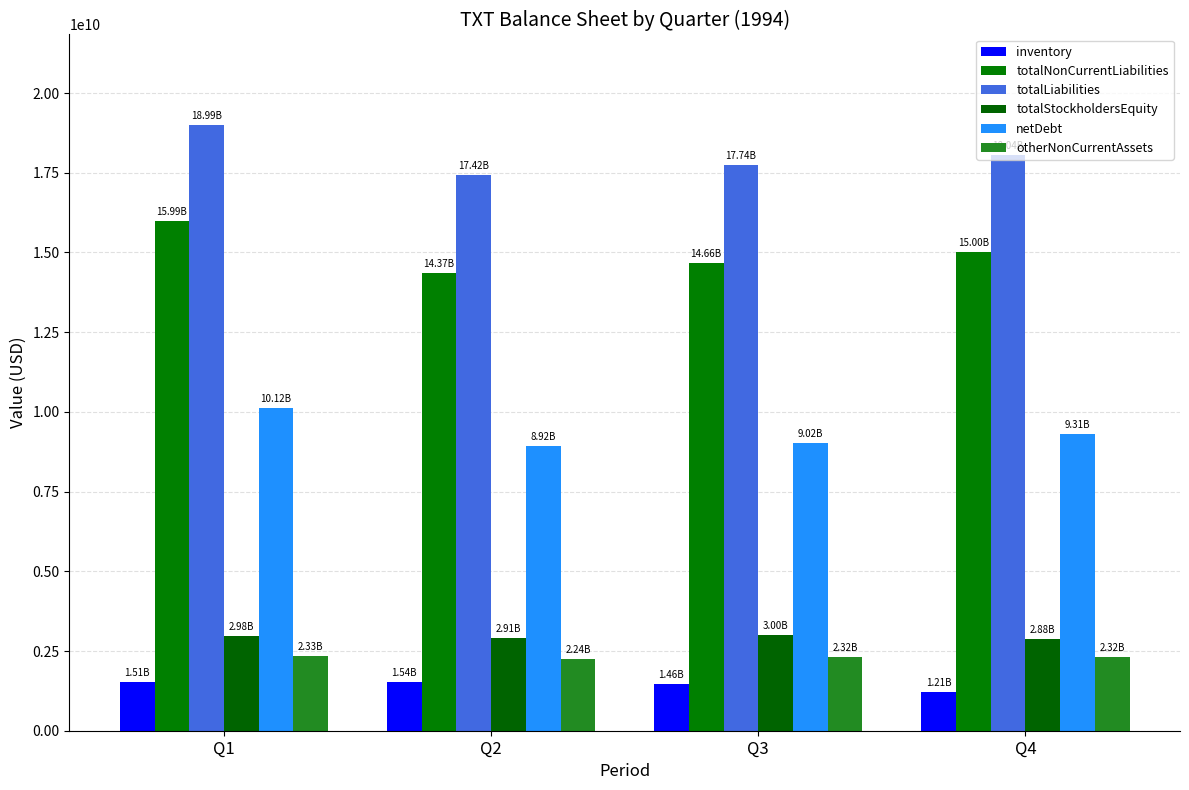

List the labels in order of totalLiabilities value, largest first.

Q1, Q4, Q3, Q2